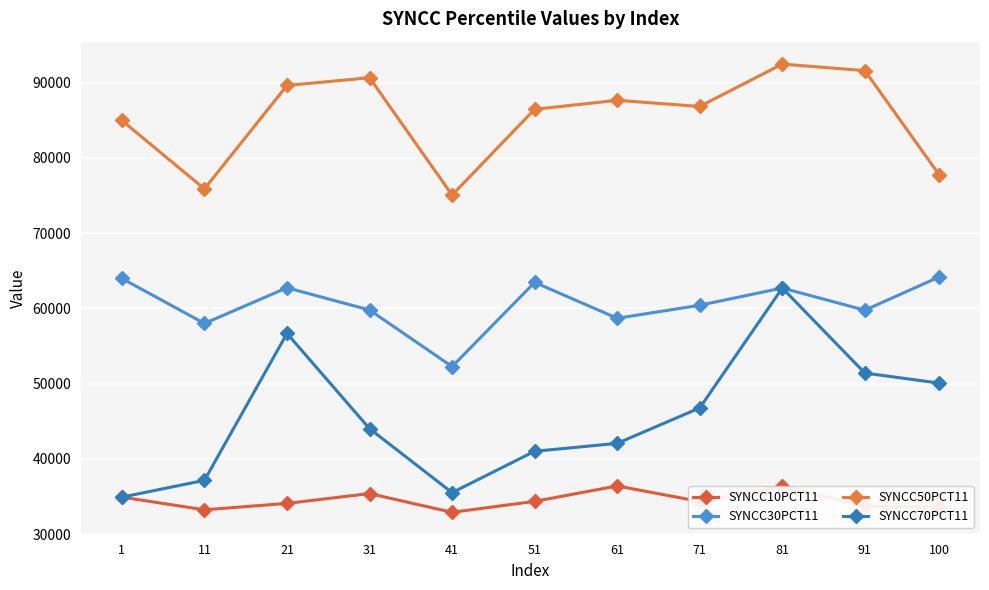

Which series changed the most between 21 and 41?

SYNCC70PCT11